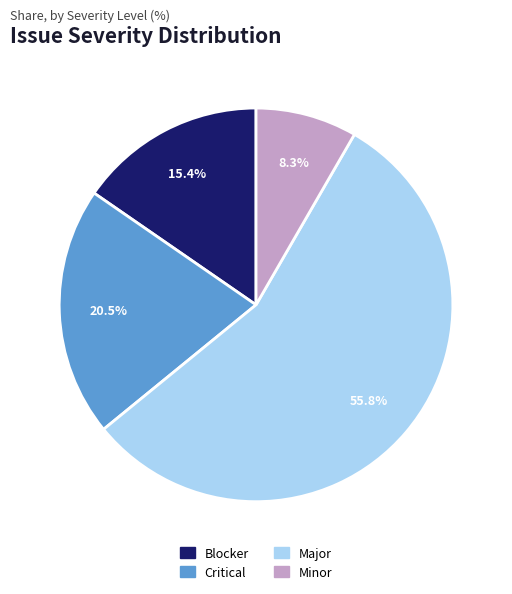

Which slice represents more than half of the pie?

Major